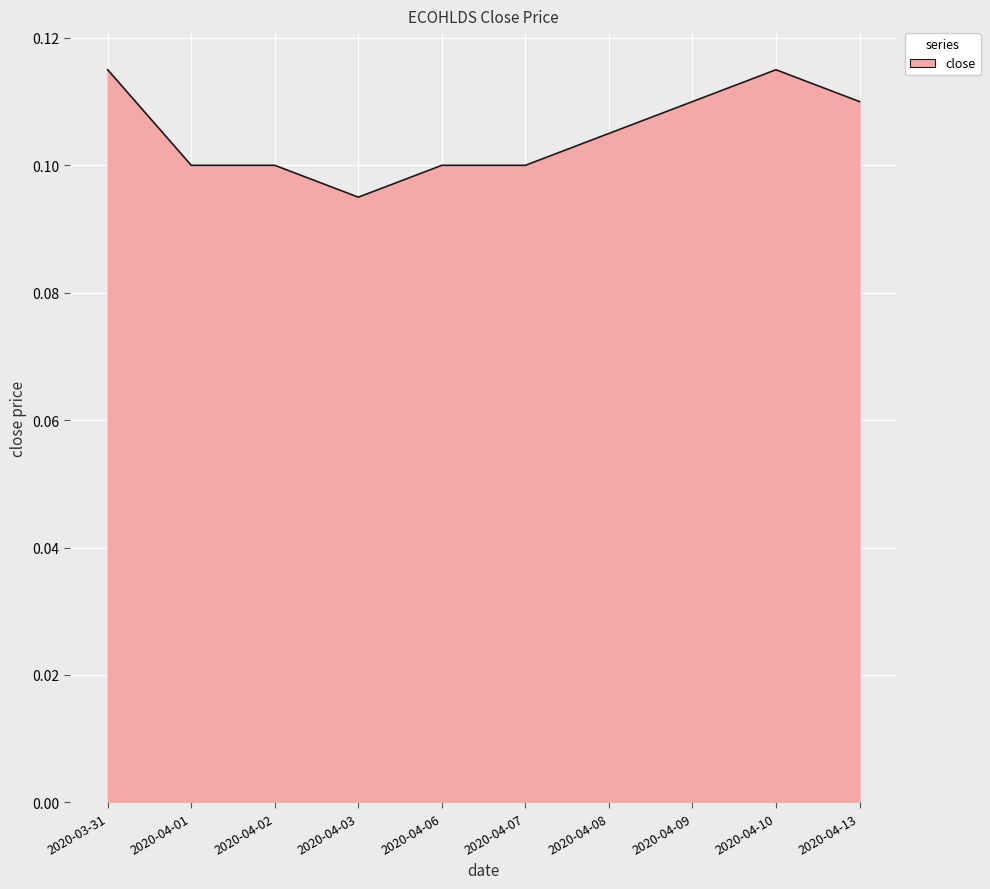

What is the sum of the values at 2020-04-10 and 2020-04-01?

0.2